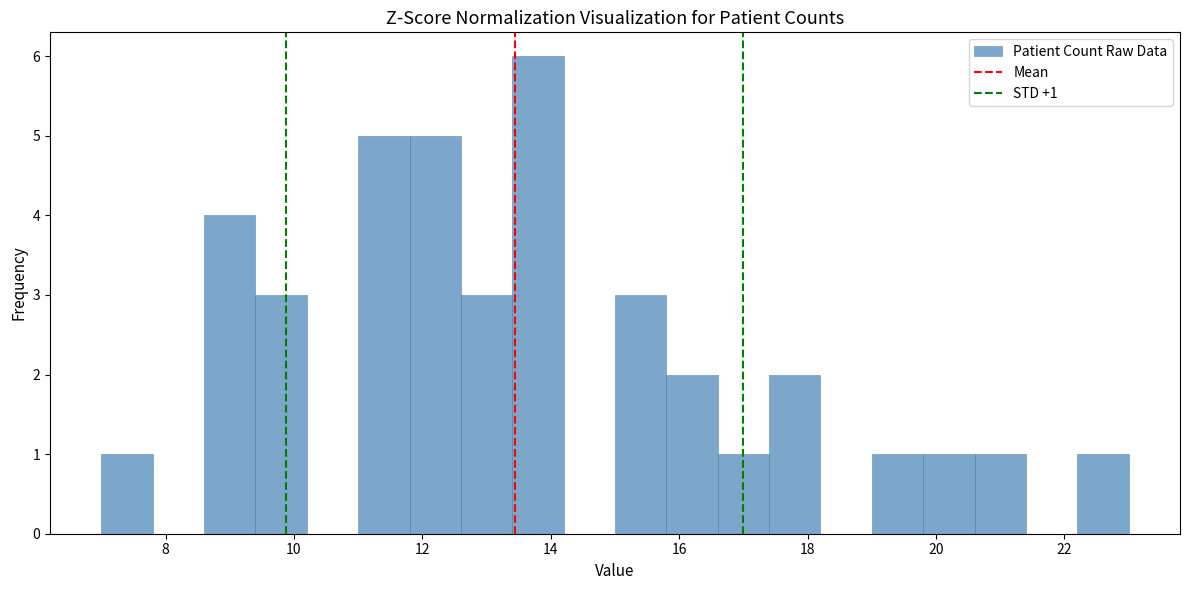

Which range on the x-axis has the tallest bar?

13.4 to 14.2